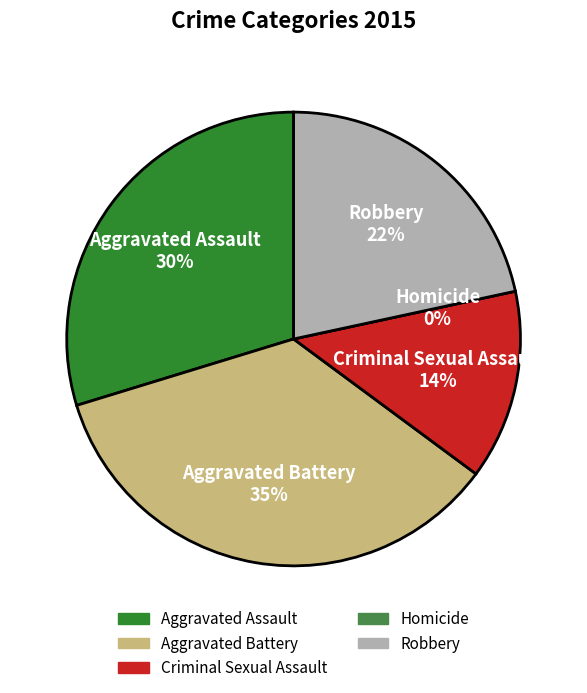

What is the largest slice in the pie chart?

Aggravated Battery